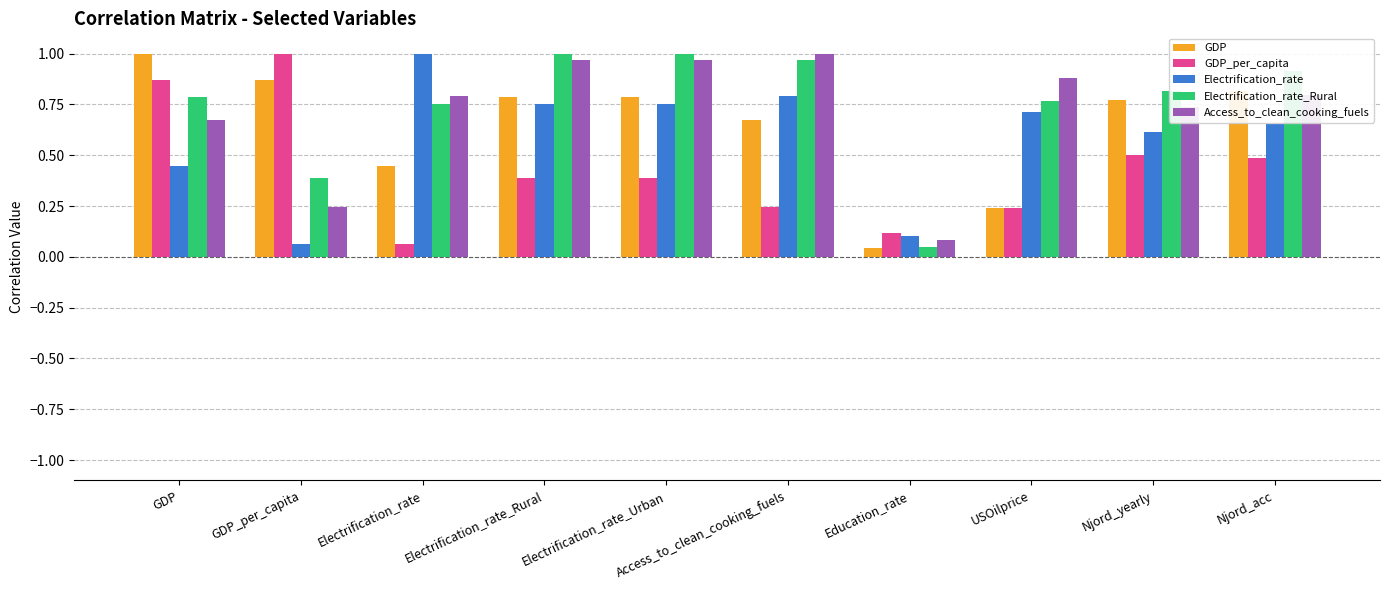

What is the sum of the Access_to_clean_cooking_fuels values at Access_to_clean_cooking_fuels and GDP?

1.7